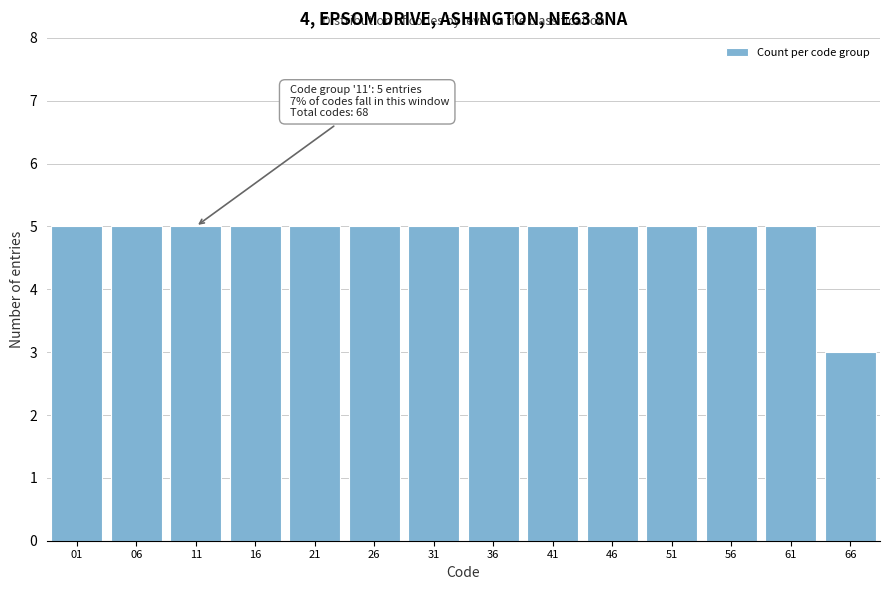

Reading left to right, extract all data points from this chart.

01=5	06=5	11=5	16=5	21=5	26=5	31=5	36=5	41=5	46=5	51=5	56=5	61=5	66=3